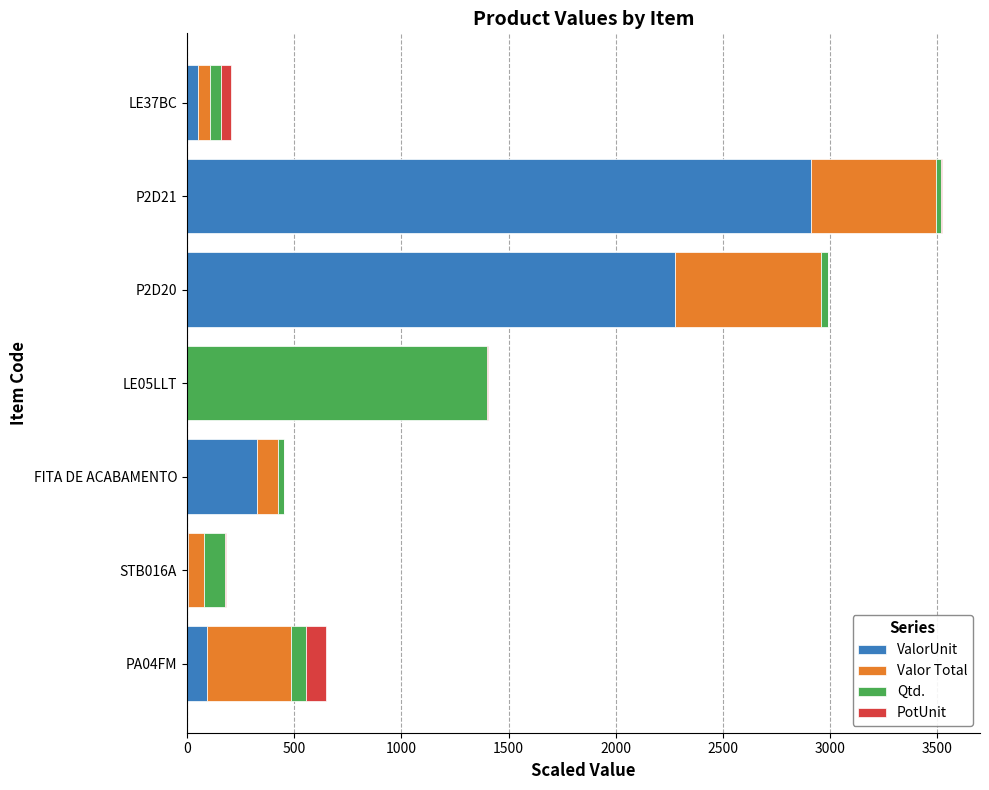

At which category is the sum across all series the highest?

P2D21